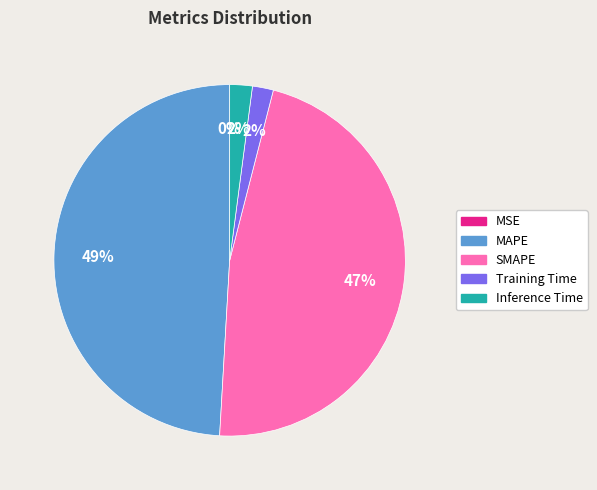

To the nearest percent, what is the difference between the largest and smallest slice percentages?

49%